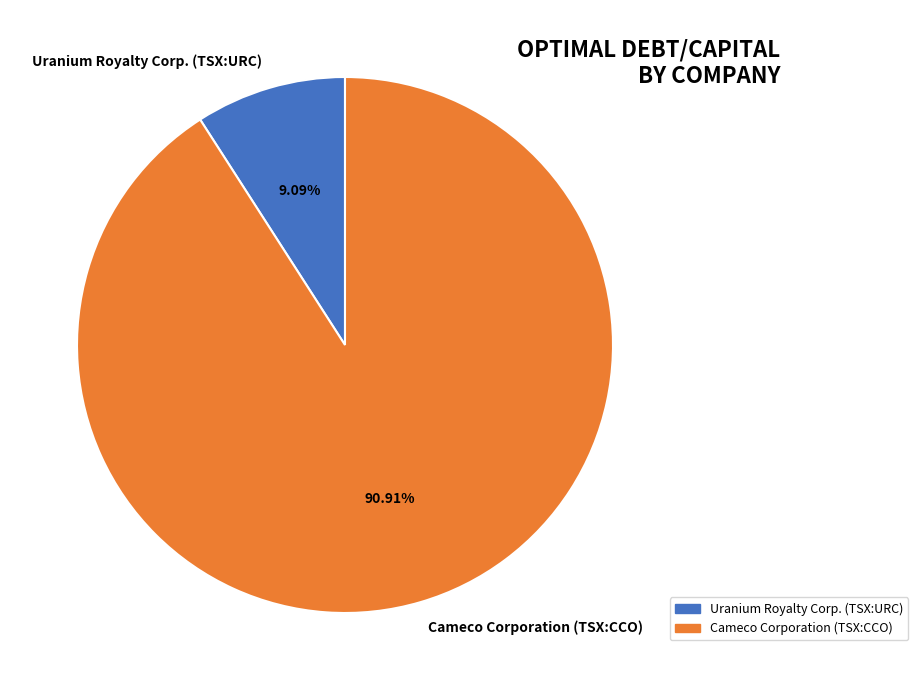

Count the number of slices in the pie.

2